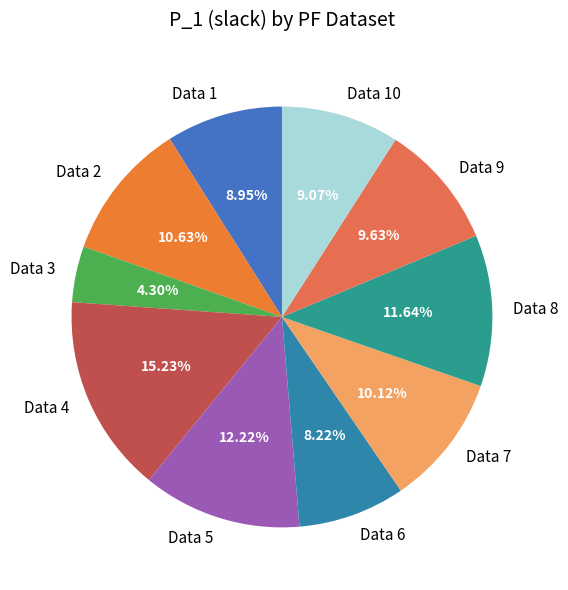

True or false: Data 5 accounts for 26% of the total.

False